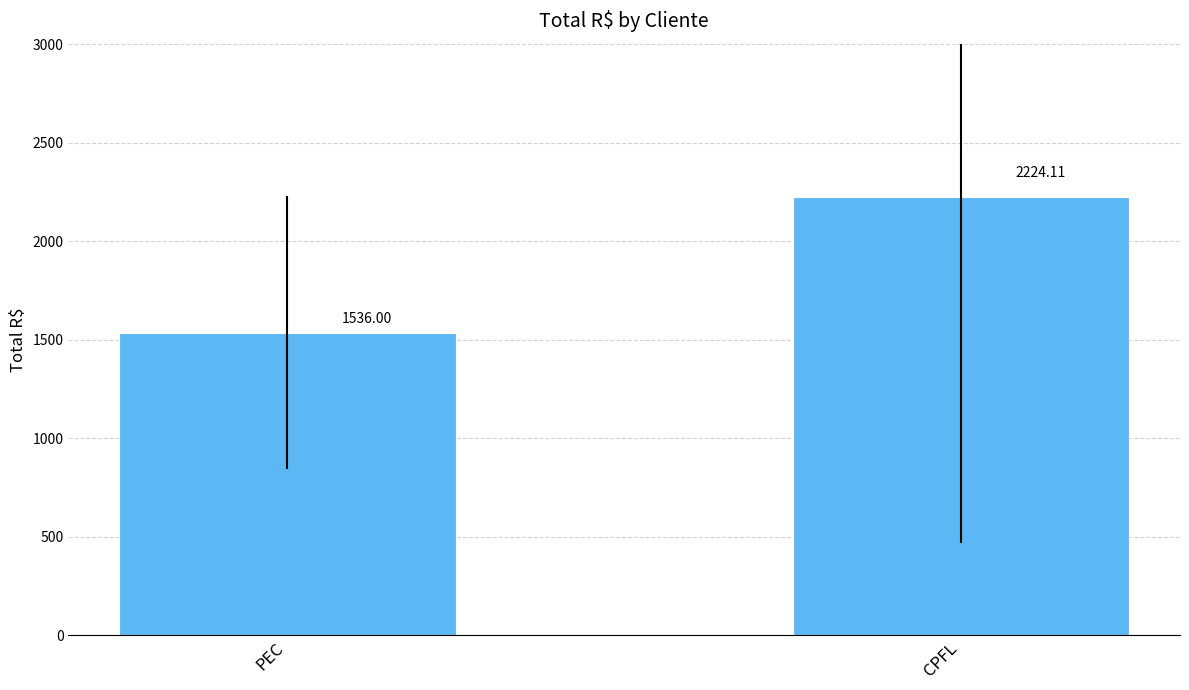

Rank the categories by value from highest to lowest.

CPFL, PEC